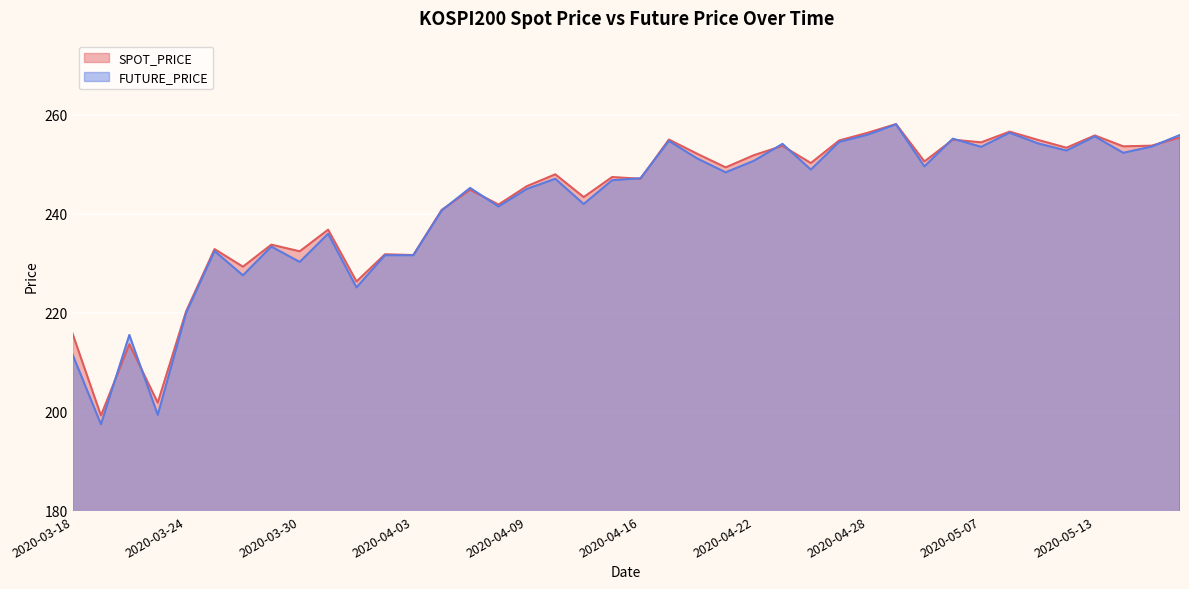

True or false: SPOT_PRICE and FUTURE_PRICE intersect in this chart.

True